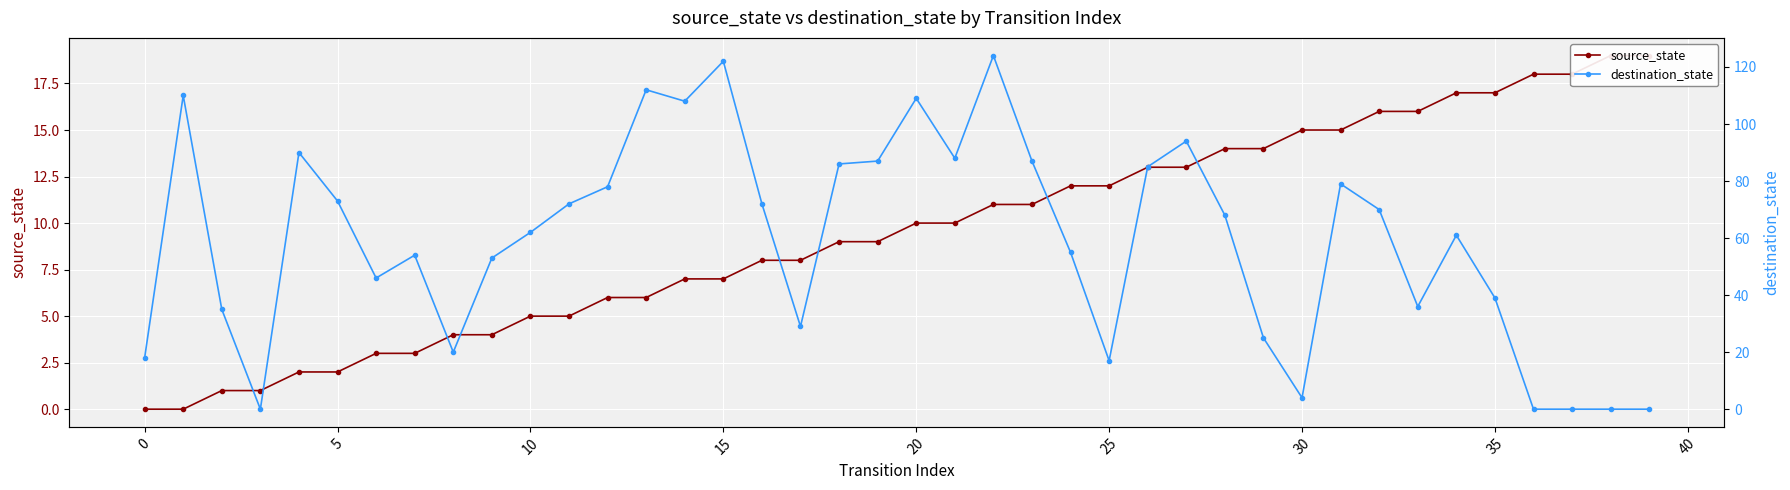

What is the sum of the source_state values at 29 and 34?

31